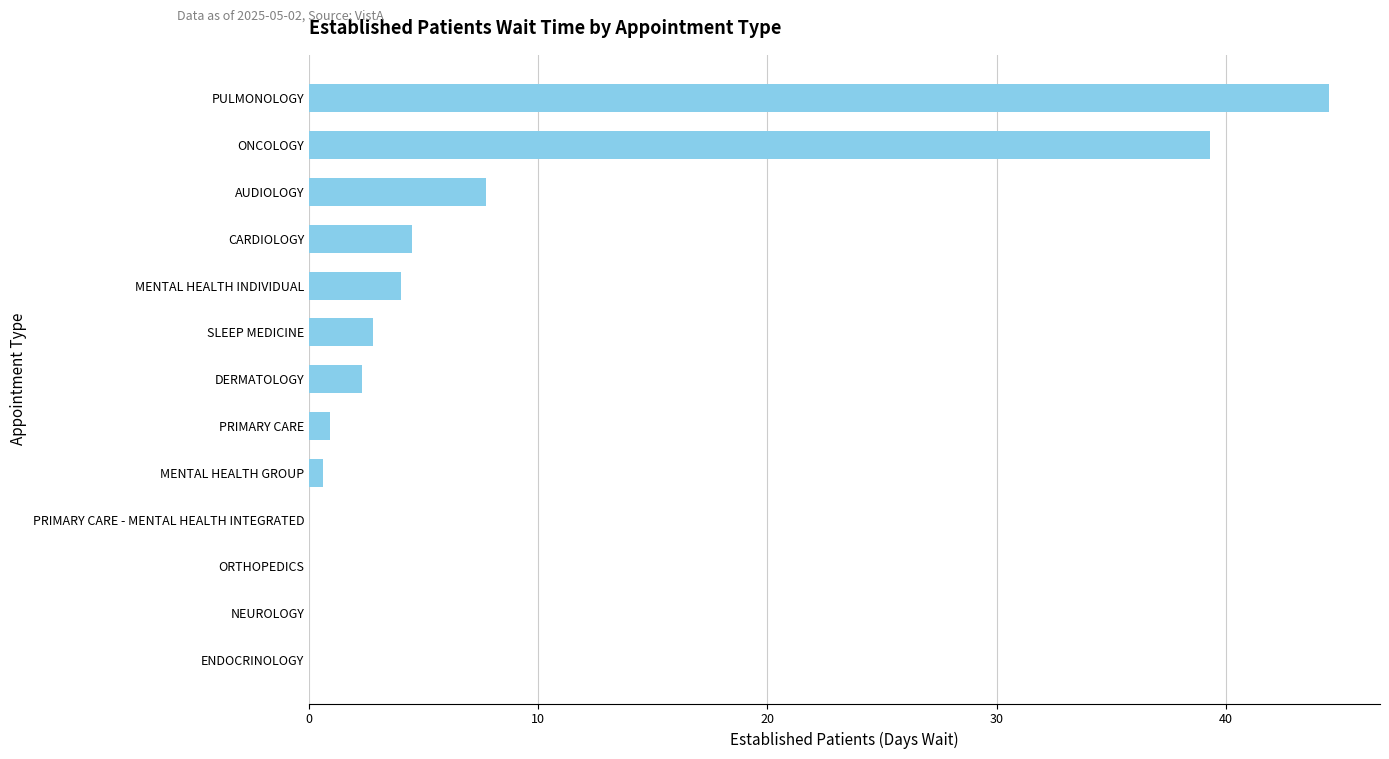

Between PULMONOLOGY and AUDIOLOGY, which is larger?

PULMONOLOGY